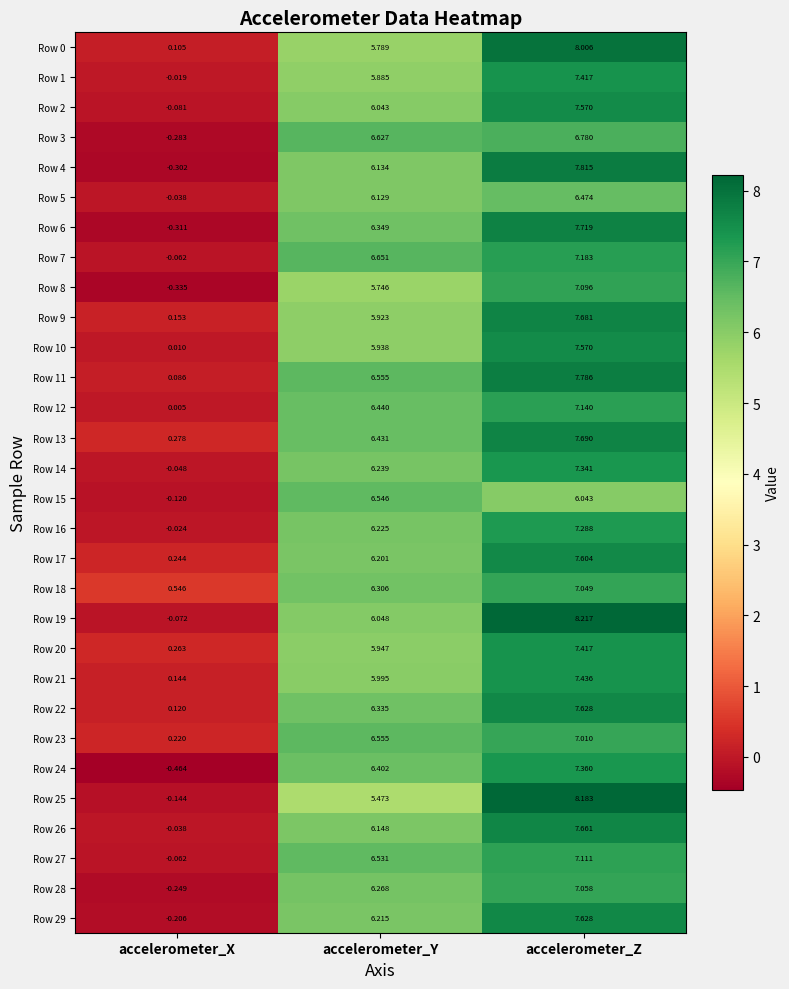

At which label is Row 25 closest to 4?

accelerometer_Y